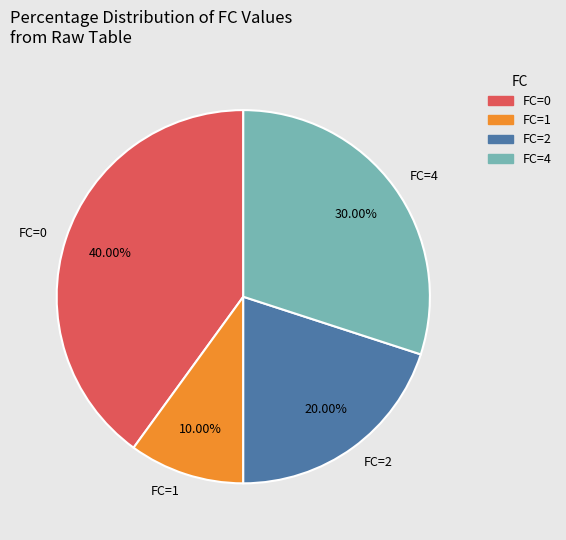

Is there a majority slice in this chart?

No